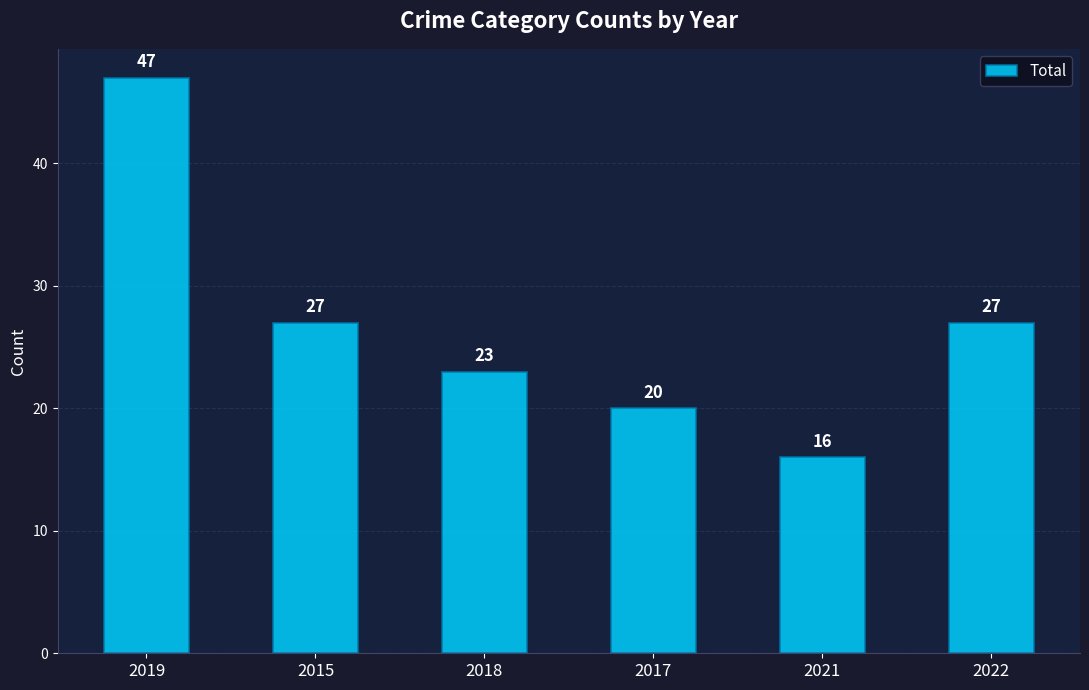

The chart shows a value of 26 at 2017. True or false?

False